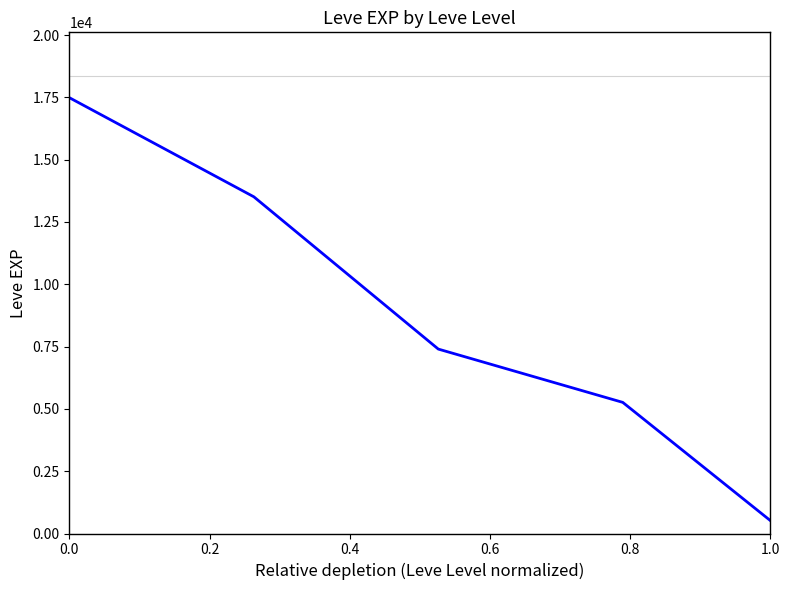

True or false: there are more than 0 points higher than both neighbors.

False